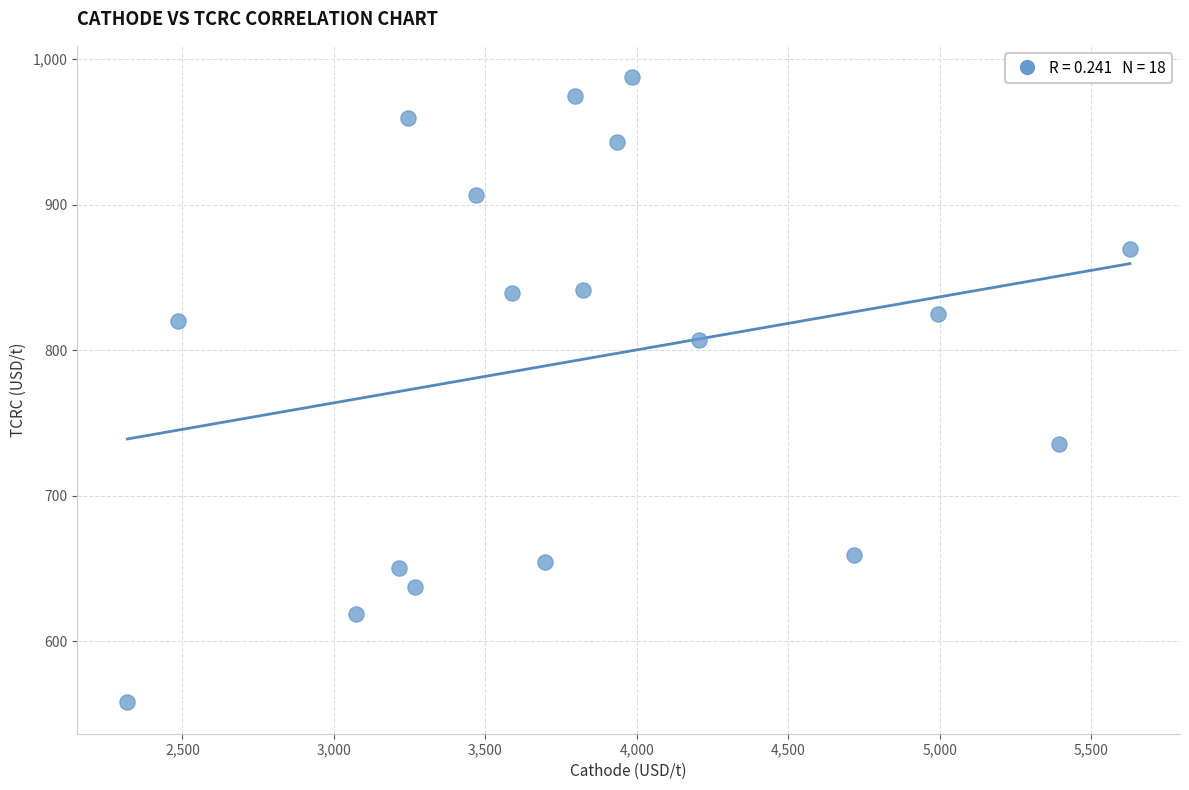

What is the range of X values (max minus min)?

3309.9